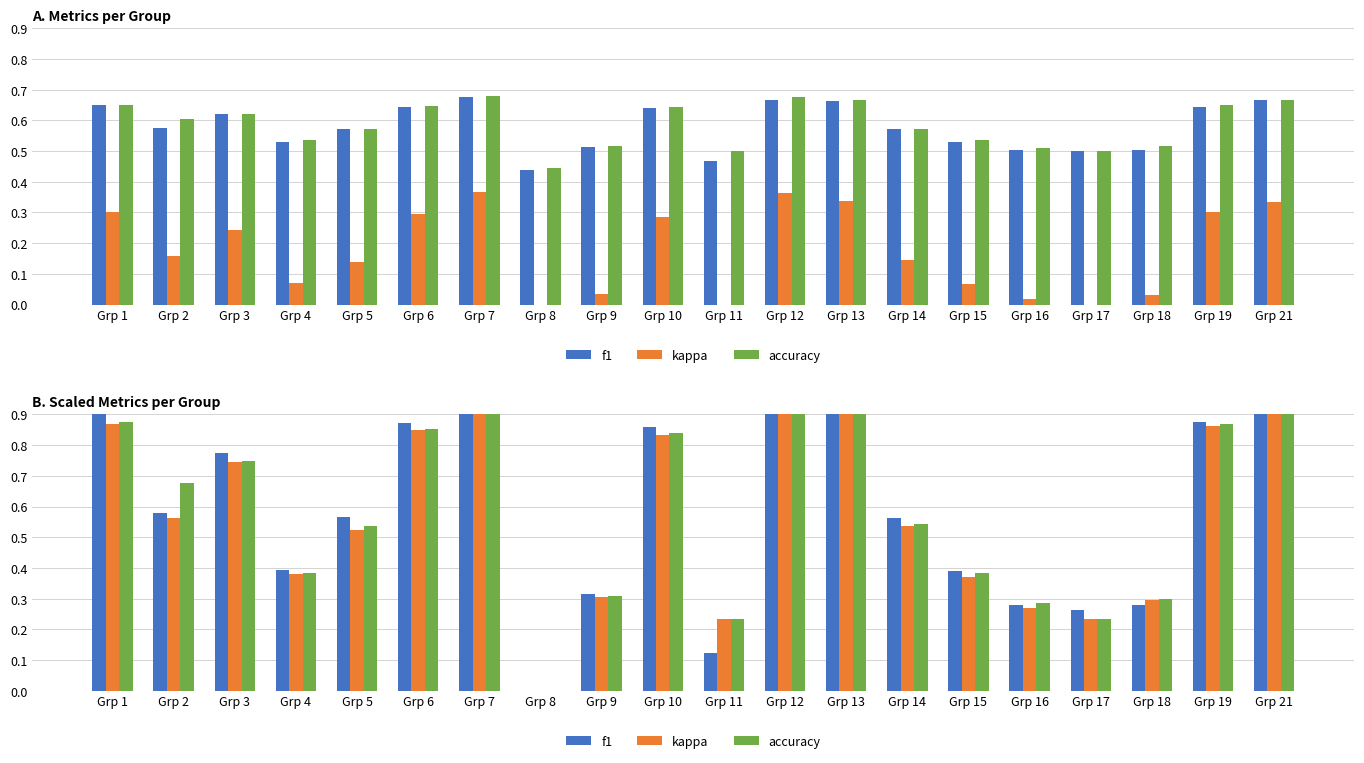

Where is f1 nearest to the value 0?

Grp 8